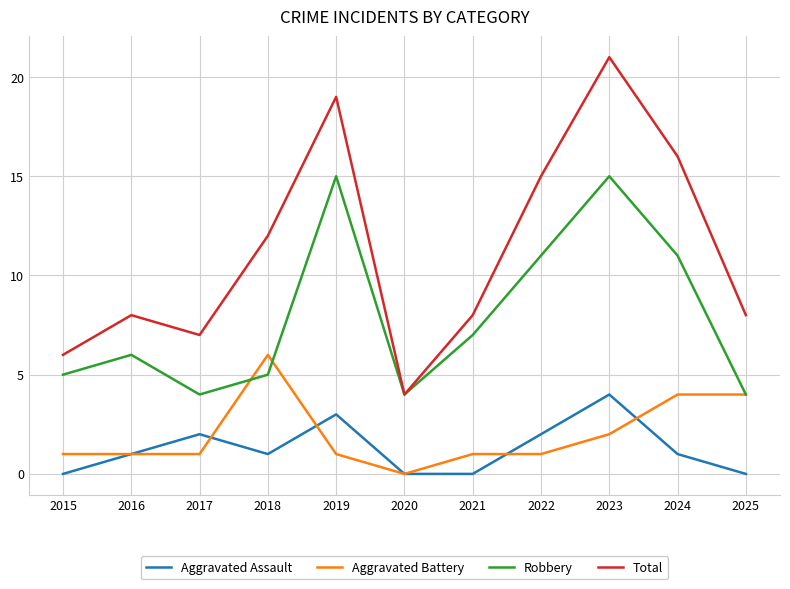

Does the chart display data point markers on the line(s)?

No